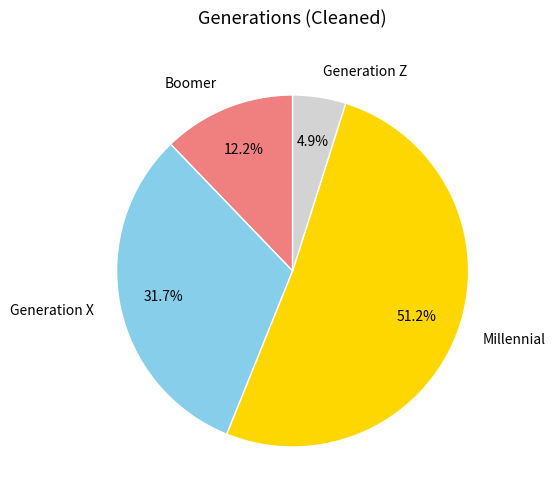

To the nearest percent, what is the difference between the largest and smallest slice percentages?

46%